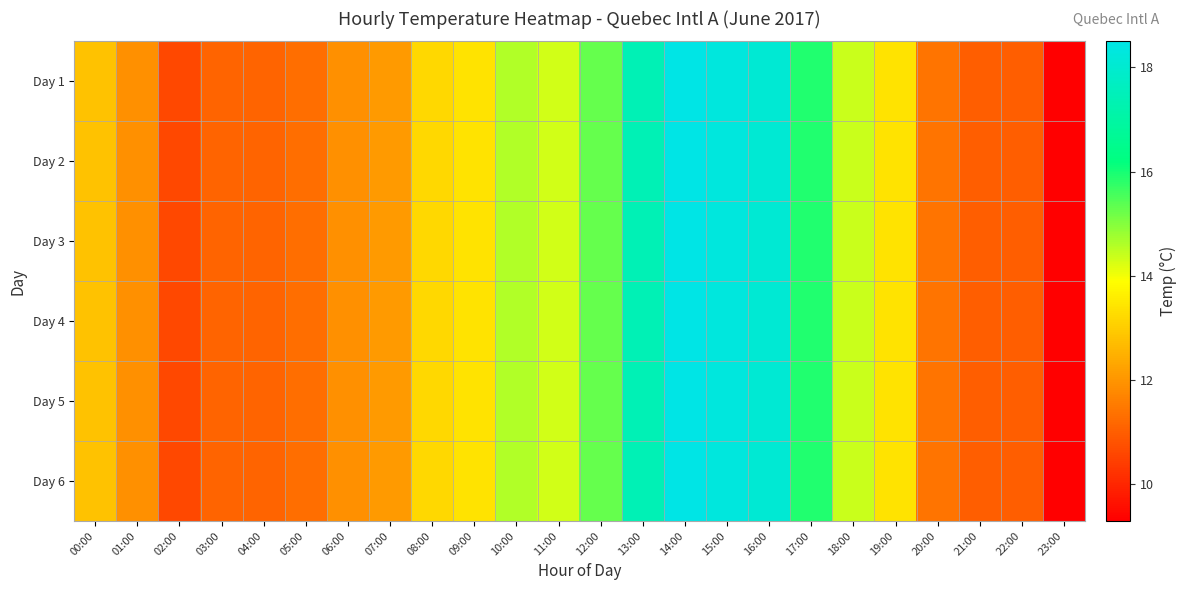

Reading left to right, list all the values displayed in this chart.

Day 1: 00:00=12.8	01:00=11.9	02:00=10.6	03:00=11.1	04:00=11.1	05:00=11.3	06:00=11.9	07:00=12.1	08:00=13.2	09:00=13.4	10:00=14.6	11:00=14.3	12:00=15.3	13:00=17.4	14:00=18.5	15:00=18.3	16:00=18.1	17:00=15.9	18:00=14.4	19:00=13.4	20:00=11.4	21:00=11.0	22:00=11.0	23:00=9.3
Day 2: 00:00=12.8	01:00=11.9	02:00=10.6	03:00=11.1	04:00=11.1	05:00=11.3	06:00=11.9	07:00=12.1	08:00=13.2	09:00=13.4	10:00=14.6	11:00=14.3	12:00=15.3	13:00=17.4	14:00=18.5	15:00=18.3	16:00=18.1	17:00=15.9	18:00=14.4	19:00=13.4	20:00=11.4	21:00=11.0	22:00=11.0	23:00=9.3
Day 3: 00:00=12.8	01:00=11.9	02:00=10.6	03:00=11.1	04:00=11.1	05:00=11.3	06:00=11.9	07:00=12.1	08:00=13.2	09:00=13.4	10:00=14.6	11:00=14.3	12:00=15.3	13:00=17.4	14:00=18.5	15:00=18.3	16:00=18.1	17:00=15.9	18:00=14.4	19:00=13.4	20:00=11.4	21:00=11.0	22:00=11.0	23:00=9.3
Day 4: 00:00=12.8	01:00=11.9	02:00=10.6	03:00=11.1	04:00=11.1	05:00=11.3	06:00=11.9	07:00=12.1	08:00=13.2	09:00=13.4	10:00=14.6	11:00=14.3	12:00=15.3	13:00=17.4	14:00=18.5	15:00=18.3	16:00=18.1	17:00=15.9	18:00=14.4	19:00=13.4	20:00=11.4	21:00=11.0	22:00=11.0	23:00=9.3
Day 5: 00:00=12.8	01:00=11.9	02:00=10.6	03:00=11.1	04:00=11.1	05:00=11.3	06:00=11.9	07:00=12.1	08:00=13.2	09:00=13.4	10:00=14.6	11:00=14.3	12:00=15.3	13:00=17.4	14:00=18.5	15:00=18.3	16:00=18.1	17:00=15.9	18:00=14.4	19:00=13.4	20:00=11.4	21:00=11.0	22:00=11.0	23:00=9.3
Day 6: 00:00=12.8	01:00=11.9	02:00=10.6	03:00=11.1	04:00=11.1	05:00=11.3	06:00=11.9	07:00=12.1	08:00=13.2	09:00=13.4	10:00=14.6	11:00=14.3	12:00=15.3	13:00=17.4	14:00=18.5	15:00=18.3	16:00=18.1	17:00=15.9	18:00=14.4	19:00=13.4	20:00=11.4	21:00=11.0	22:00=11.0	23:00=9.3